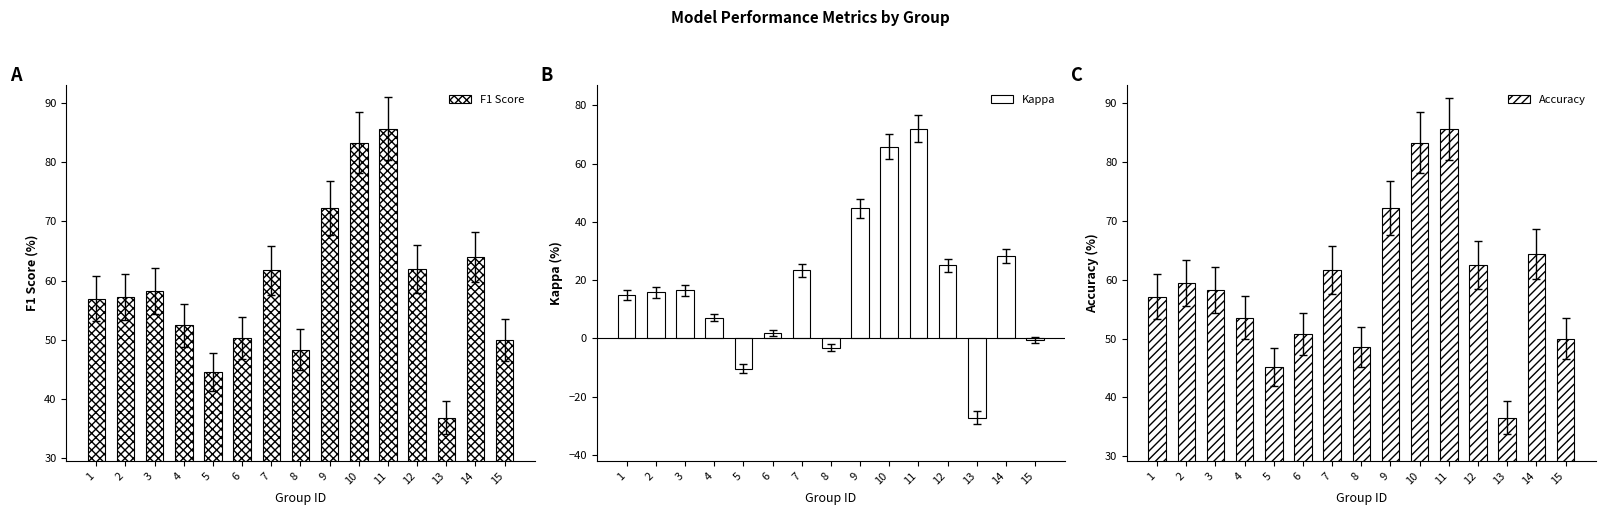

What is the sum of all Accuracy values?

889.3